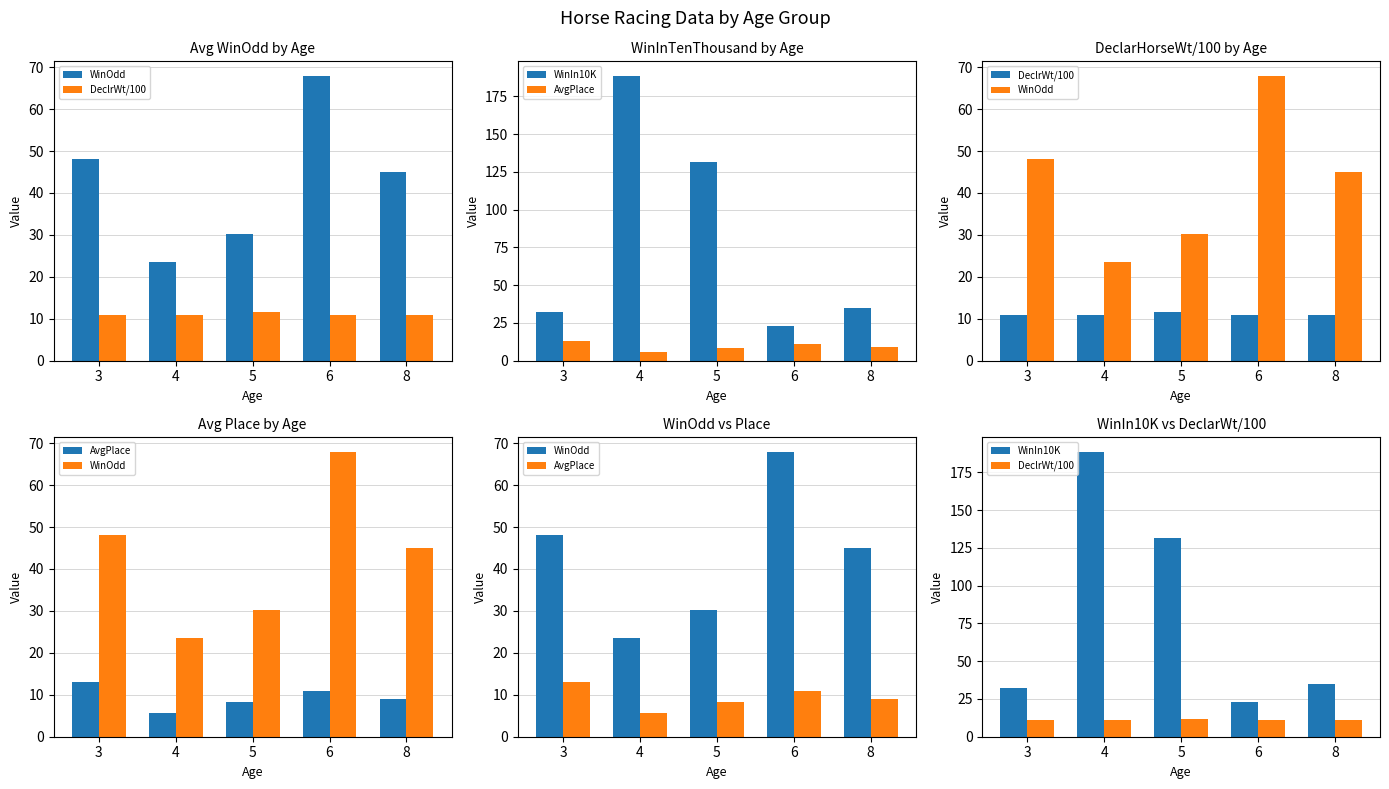

What is the spread (max minus min) of values at 6?

57.0